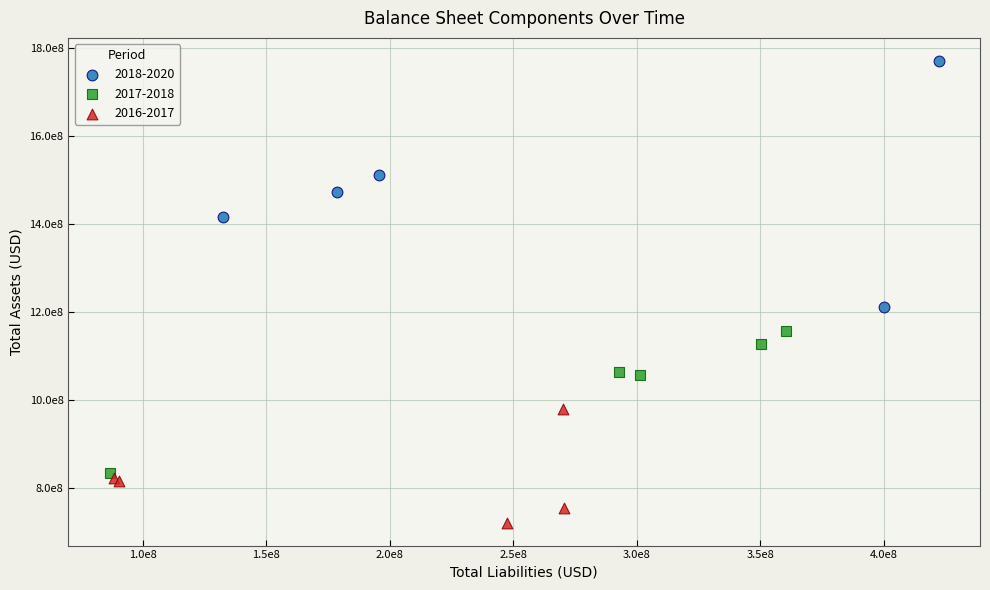

What are all the series names shown in the legend?

2018-2020, 2017-2018, 2016-2017